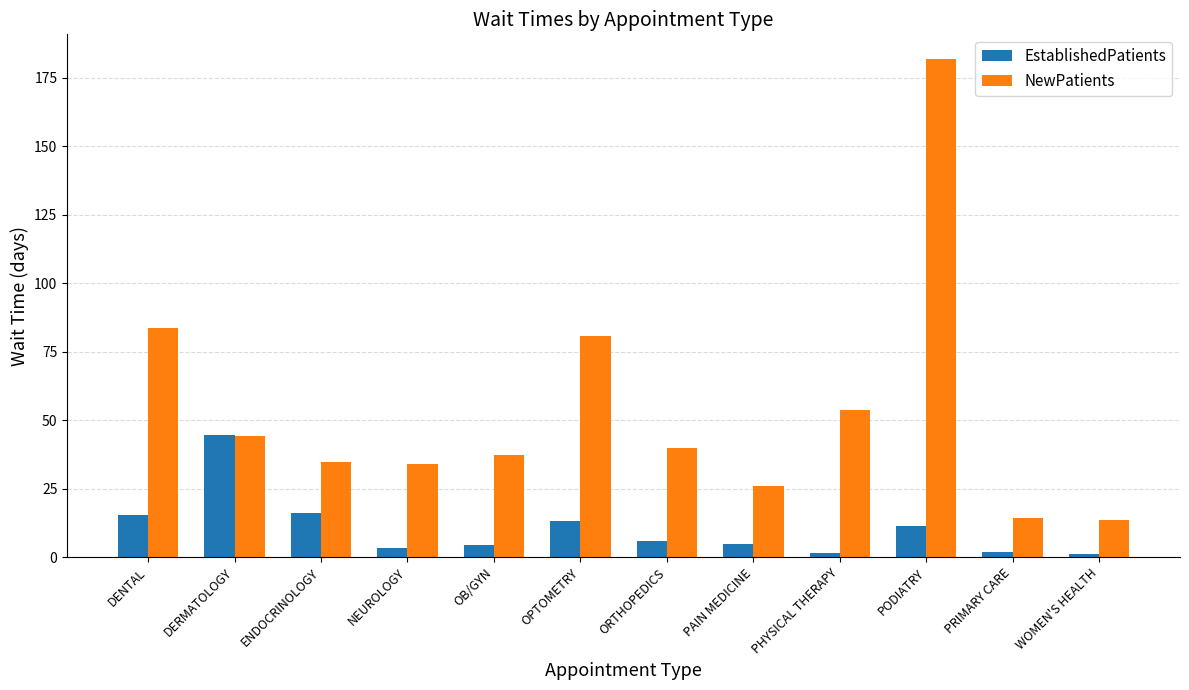

What is the difference between the highest and lowest values at PHYSICAL THERAPY?

52.1